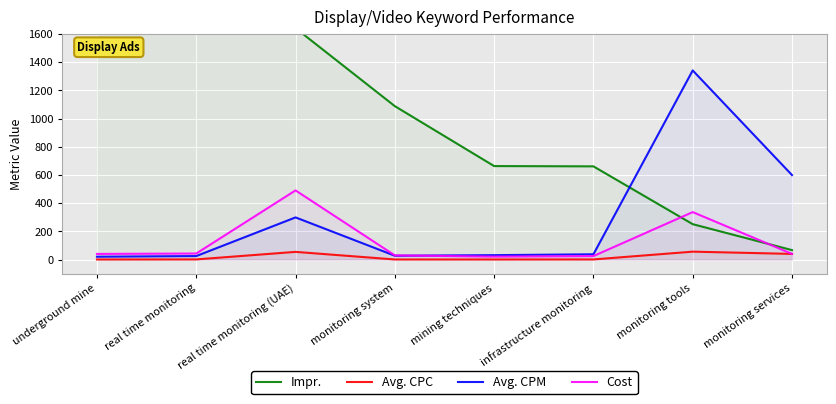

Read the Avg. CPM value at underground mine.

20.2